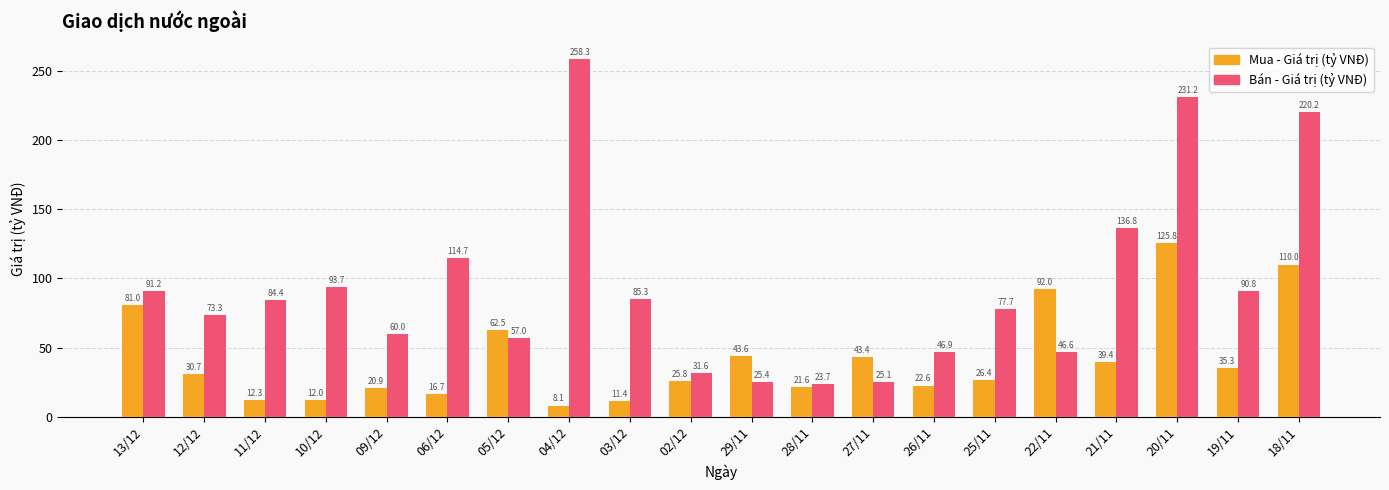

The value of Bán - Giá trị (tỷ VNĐ) at 03/12 is 85.3. True or false?

True